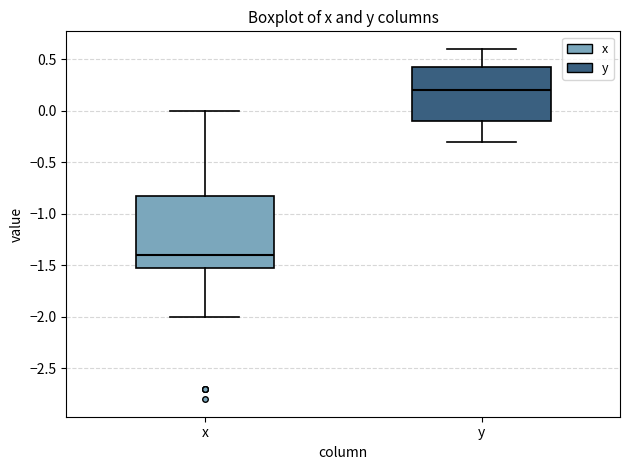

Reading left to right, read every box against the y-axis: the position of its median line, the range the box covers, and the ends of its whiskers. The values are not printed on the chart, so give them approximately, as read against the axis.

x: median -1.40, box -1.50 to -0.80, whiskers -2.00 to 0.00
y: median 0.20, box -0.10 to 0.45, whiskers -0.30 to 0.60